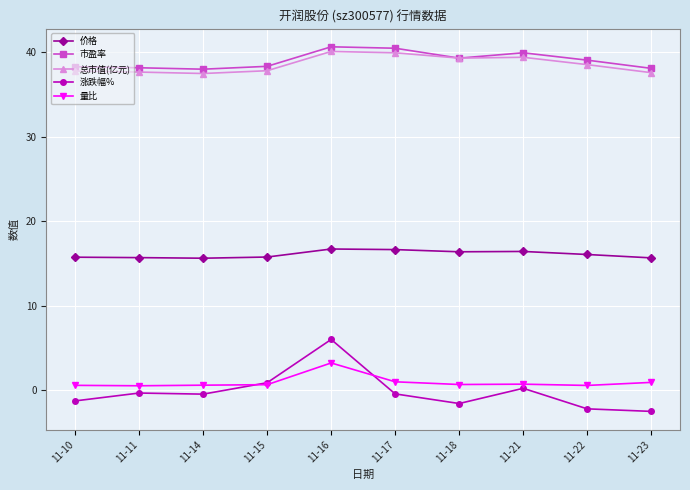

How many values in the 总市值(亿元) series are below 38?

5